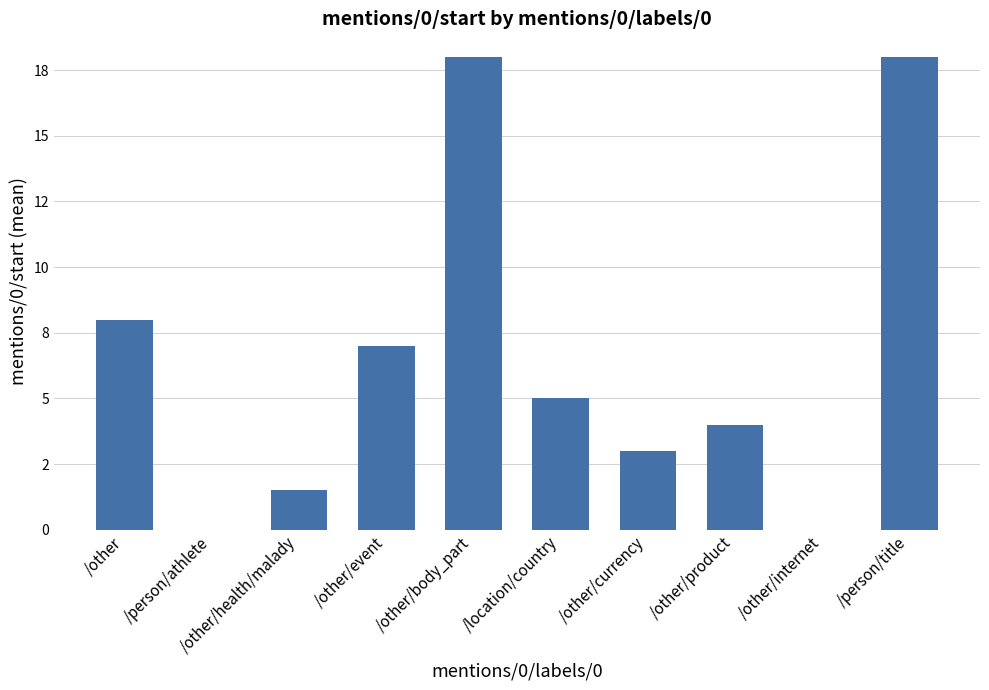

At which label does the data first exceed 5?

/other